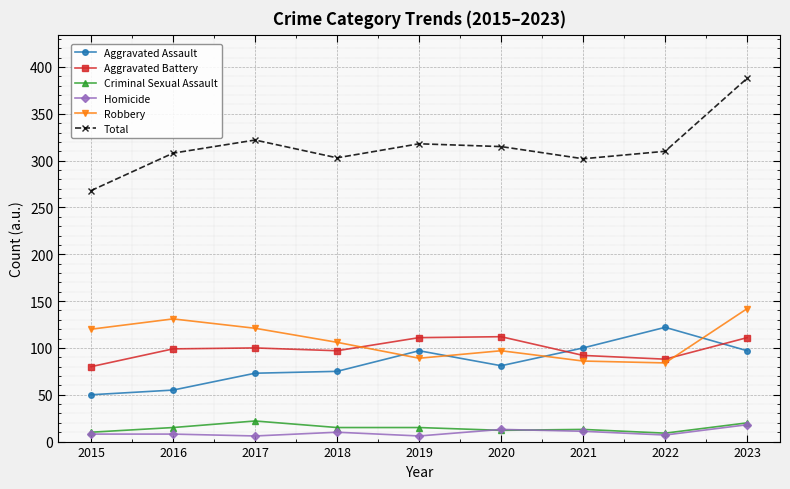

How many lines are shown in the chart?

6